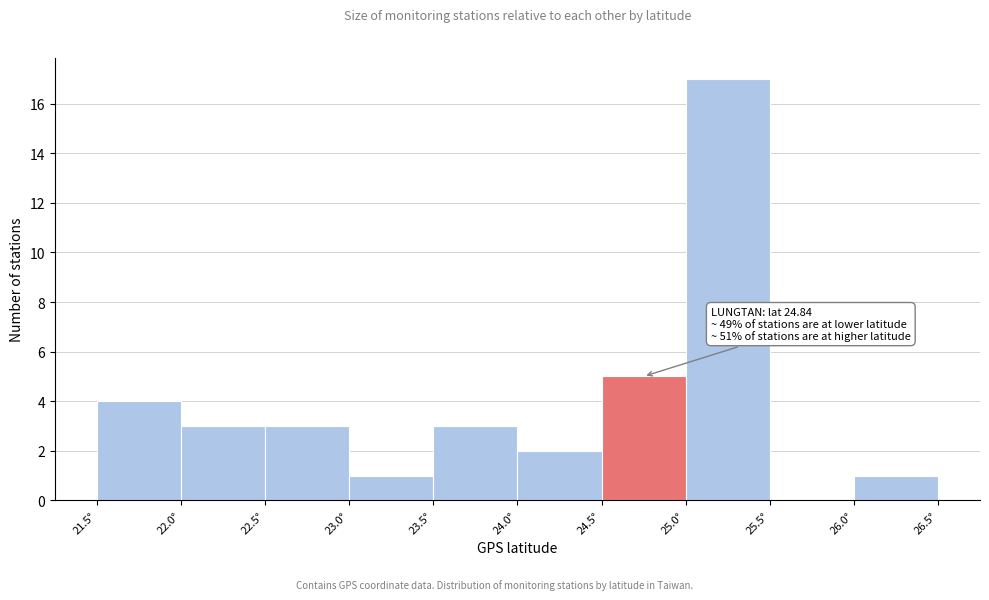

Over which range of the x-axis is the bar tallest?

25.0 to 25.5